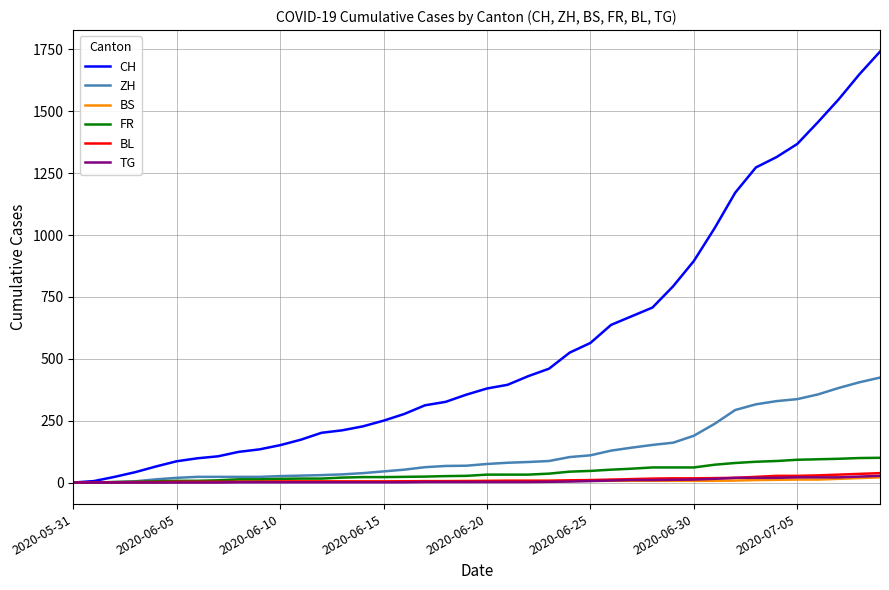

What is the highest value of the CH series?

1741